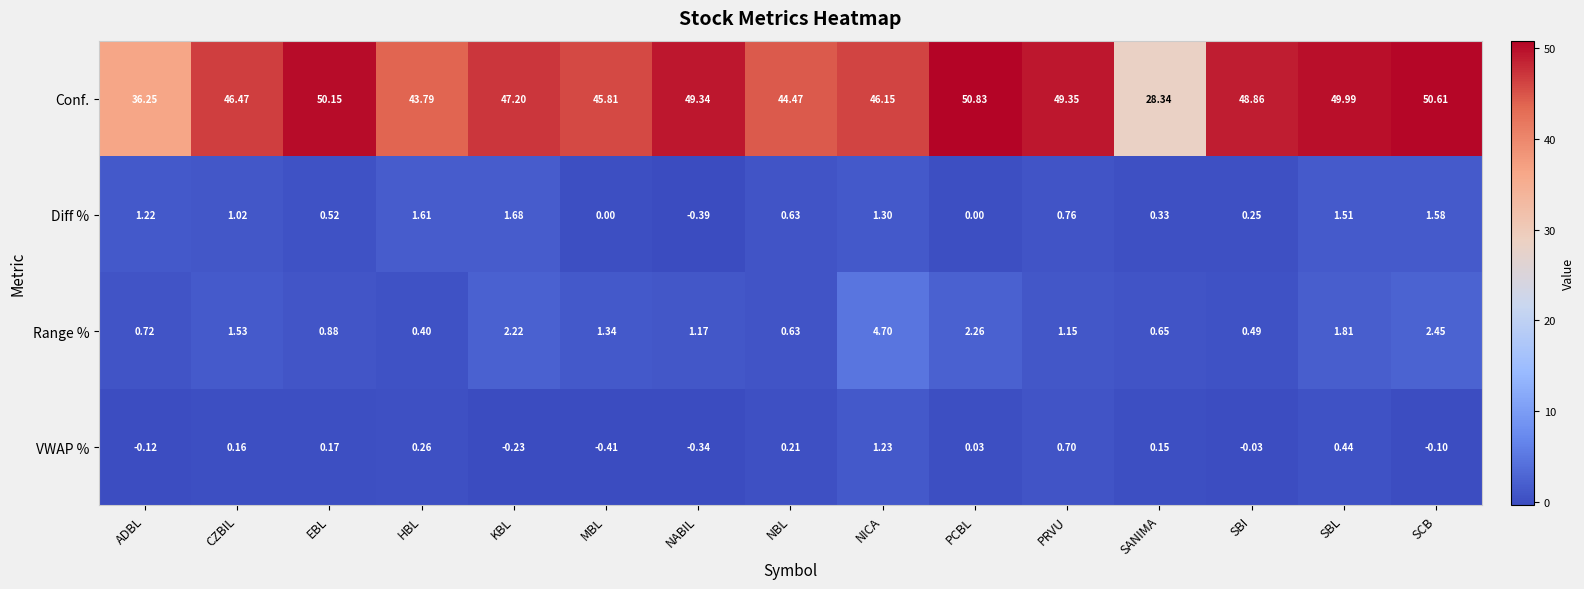

Between HBL and SANIMA, which series saw the biggest shift?

Conf.